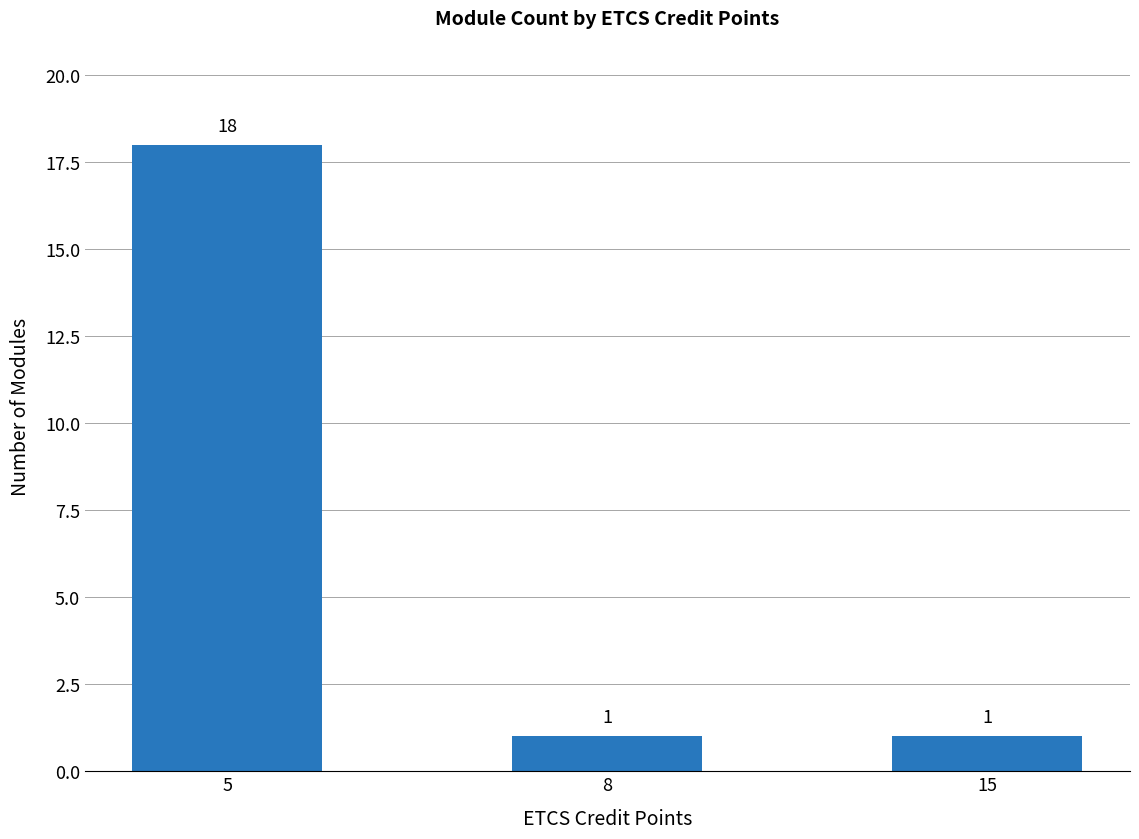

Does the chart contain stacked bars?

No